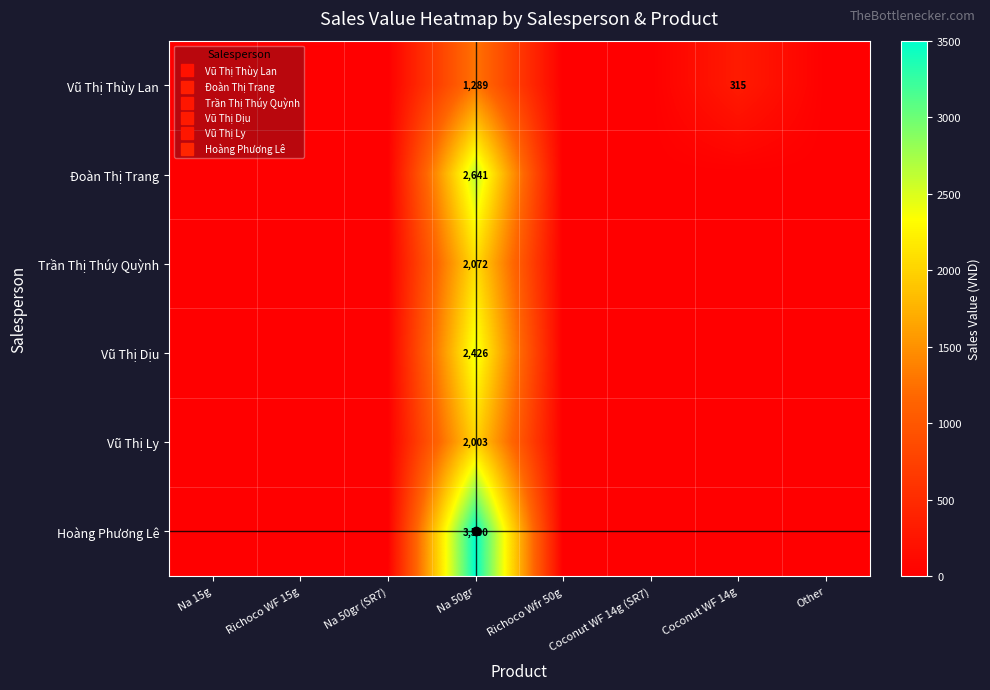

Count the number of categories in the chart.

8